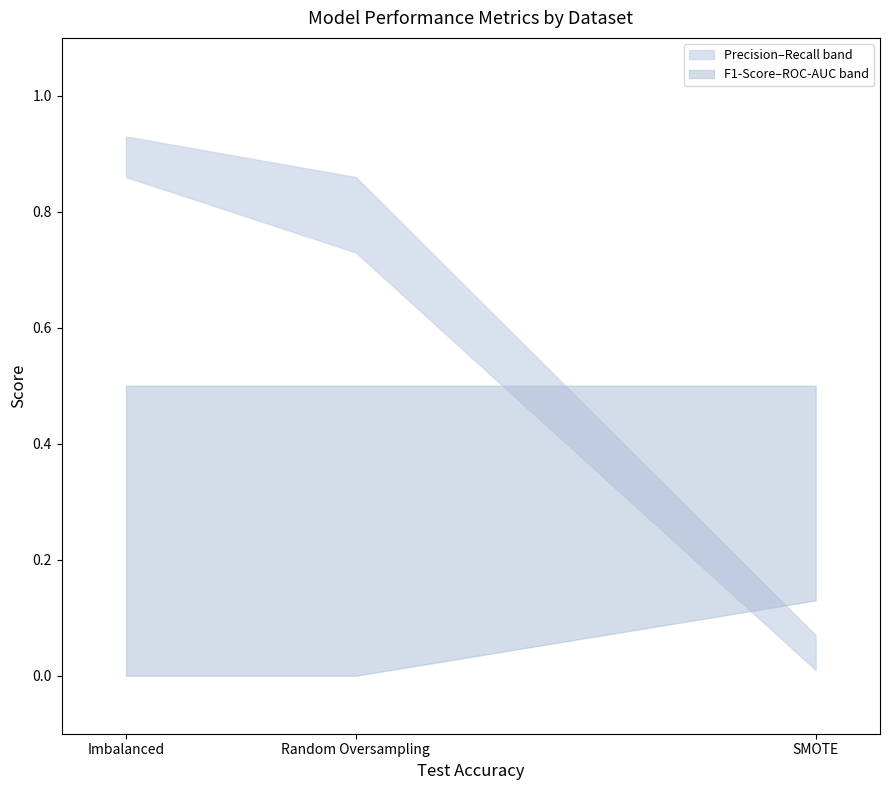

What is the label of the 2nd point from the right?

Random Oversampling